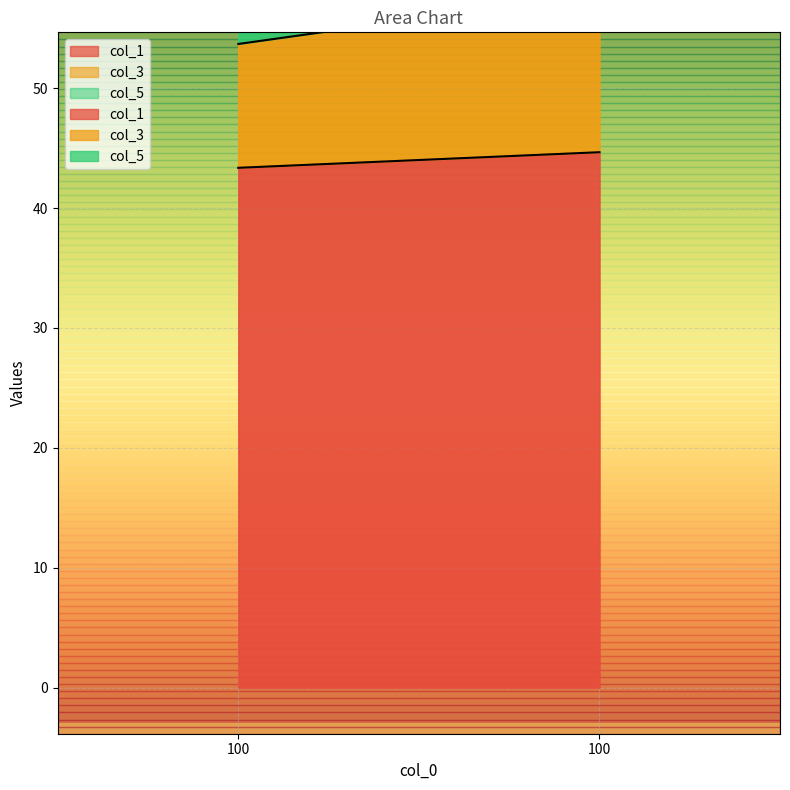

Is the value of col_1 at 100 greater than the value of col_5 at 100?

Yes